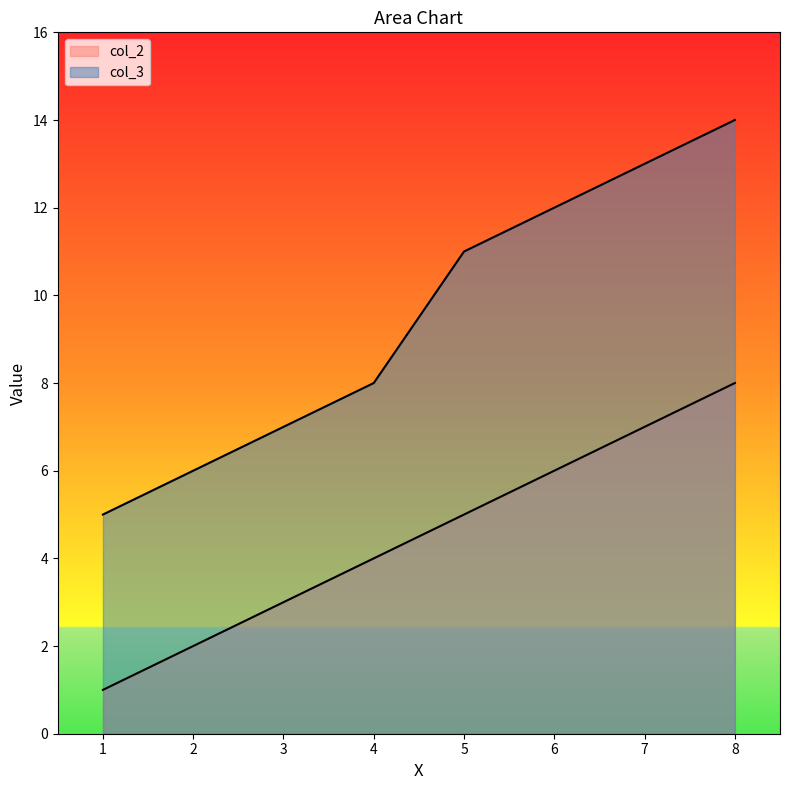

At which label does col_3 first exceed 11?

6